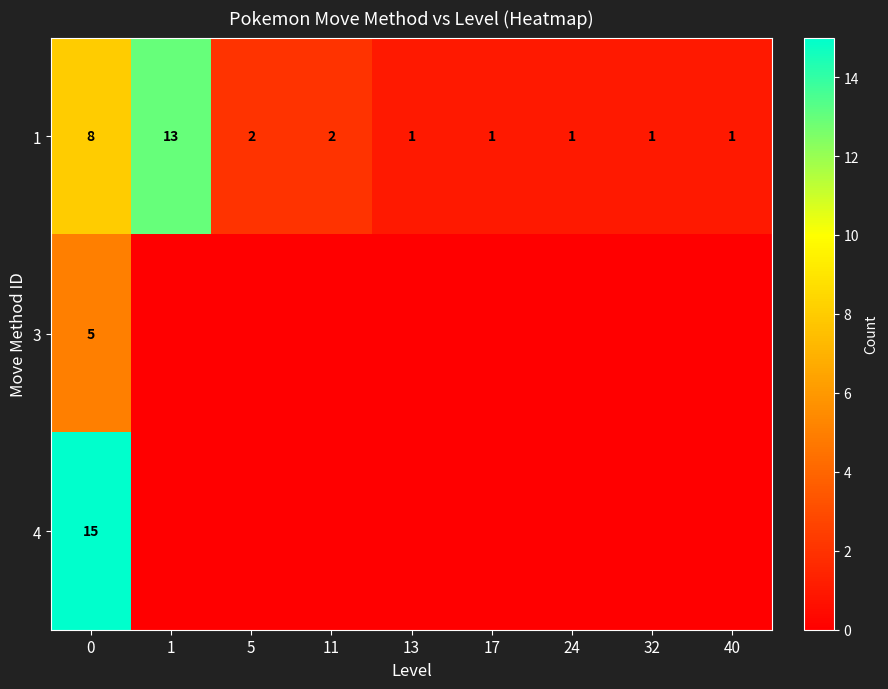

How many series are shown in this chart?

3